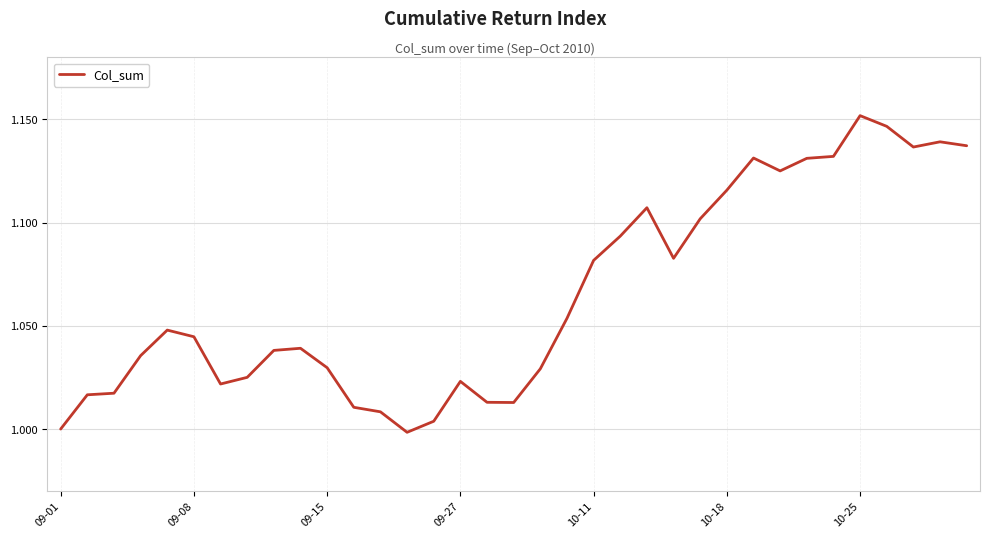

Is it true that the value at 09-15 is 1.6?

False